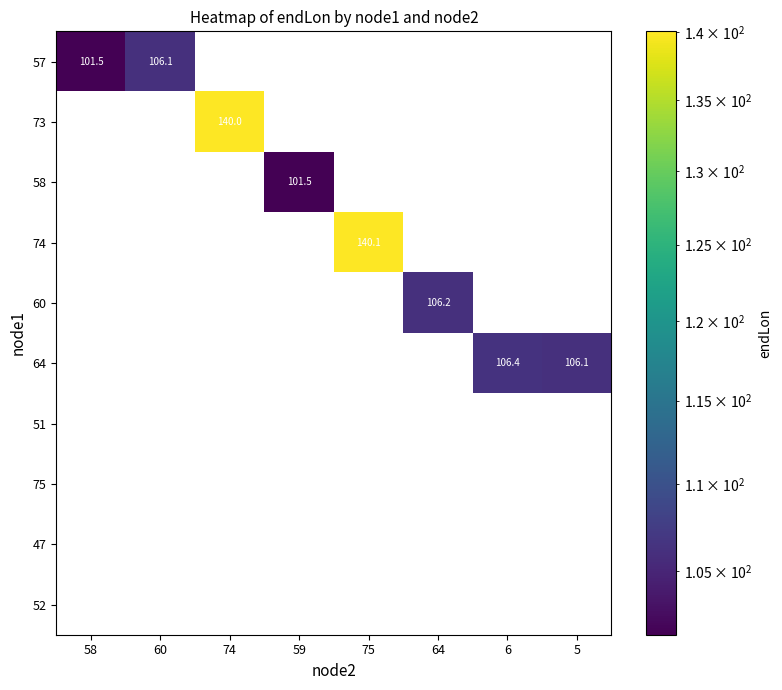

The 75 series shows 0.0 at 59. True or false?

True